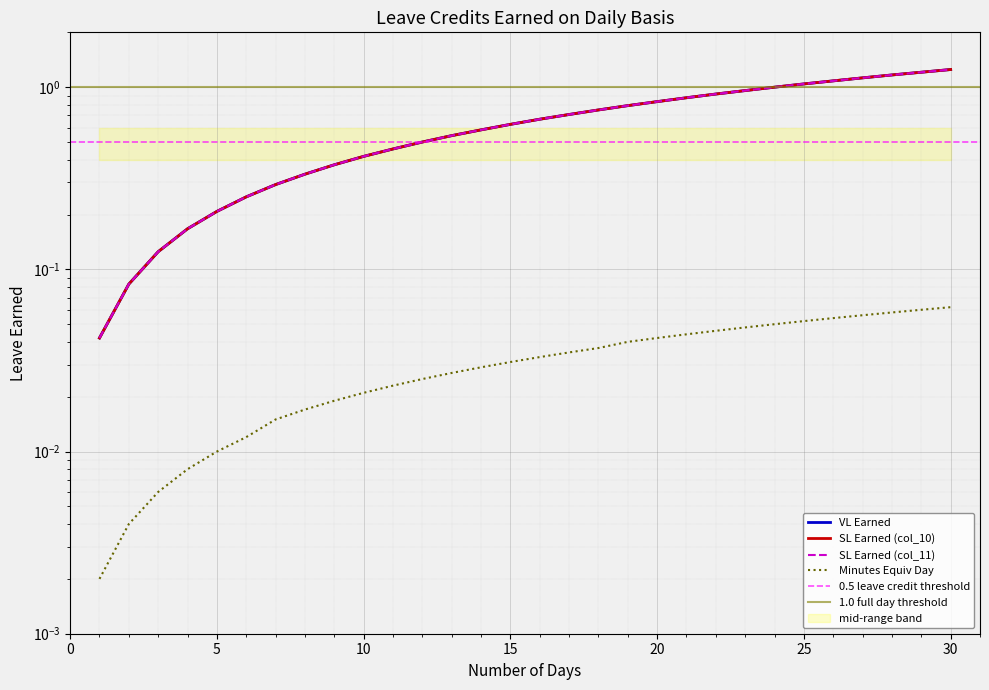

What is the highest value of the VL Earned series?

1.2